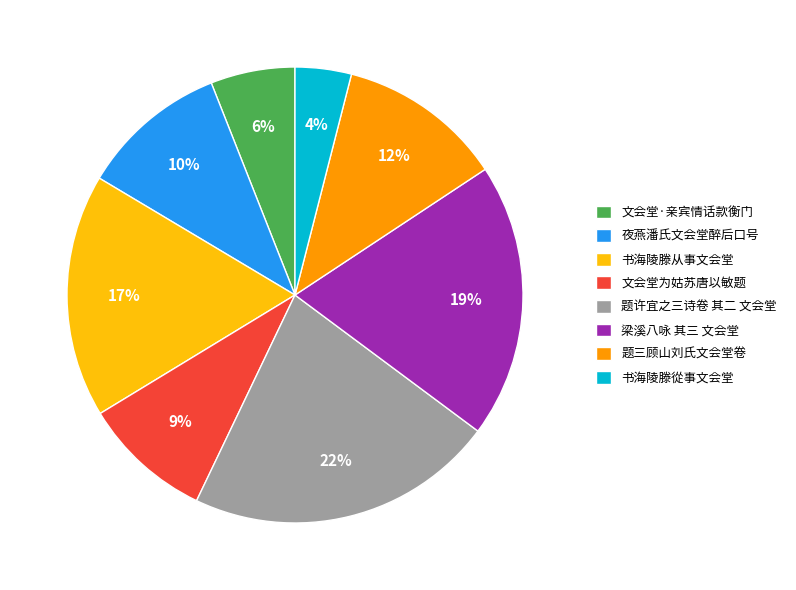

How many segments does this pie chart have?

8